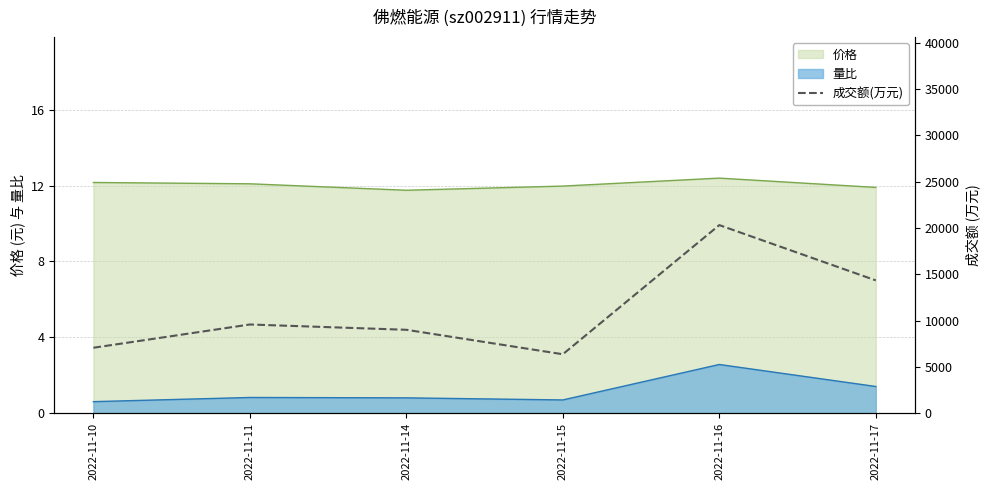

What is the value of the 1st point from the left?

7055